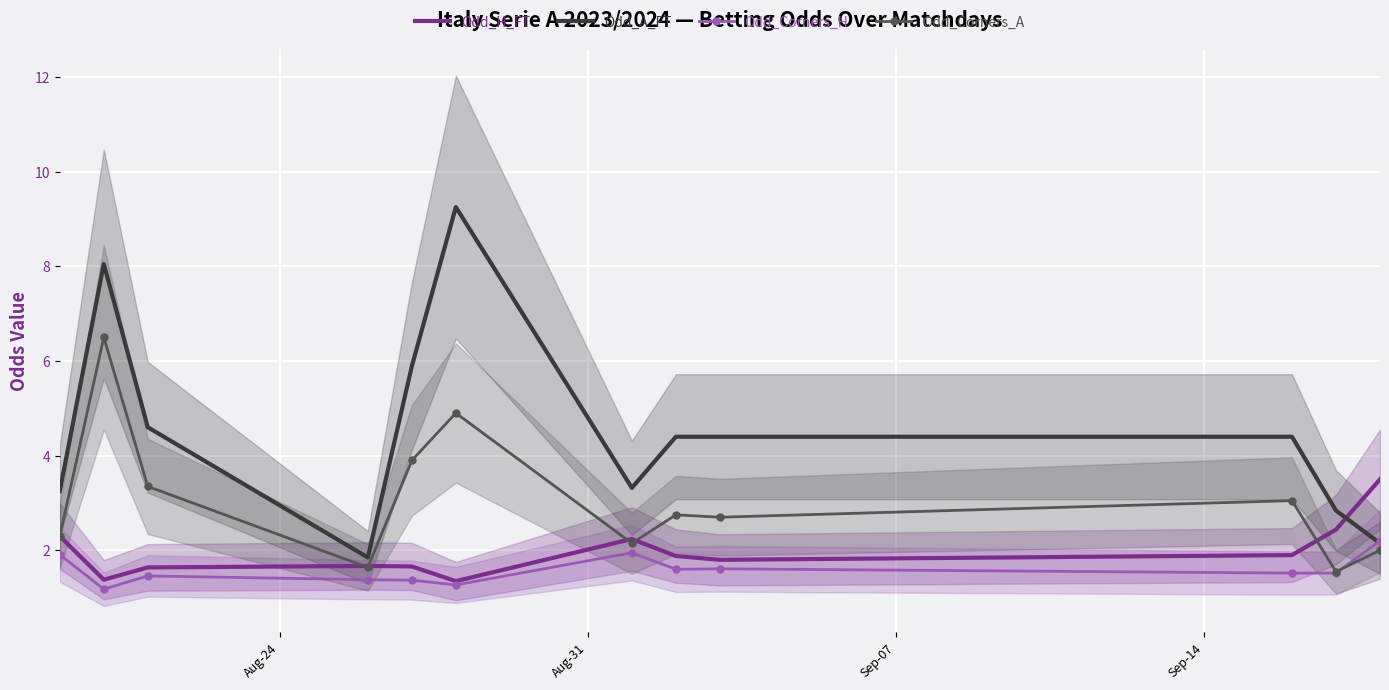

After their last crossing, which series has the higher values: Odd_H_FT or Odd_A_FT?

Odd_H_FT